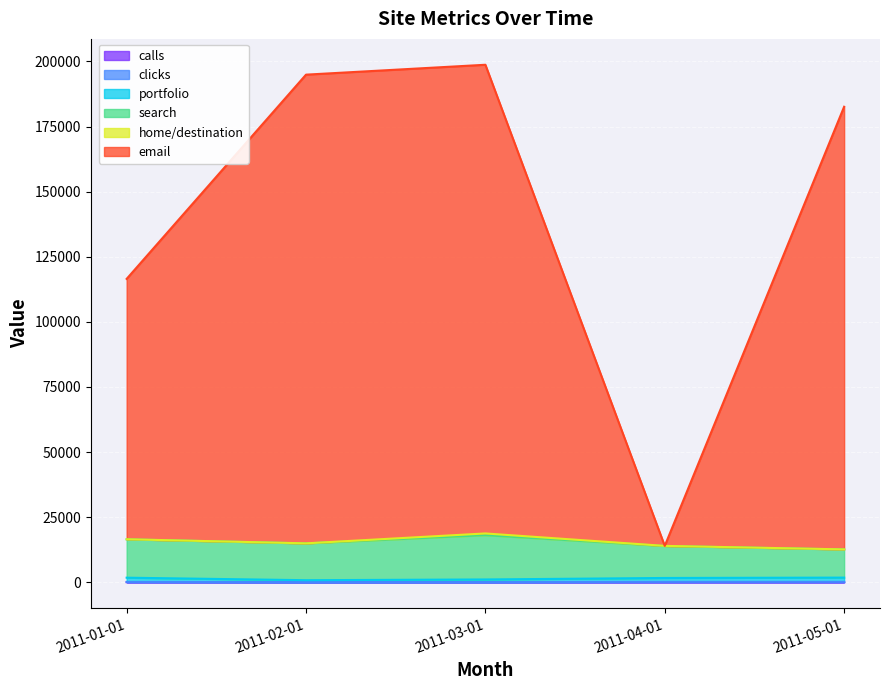

At which label is calls closest to 8?

2011-03-01